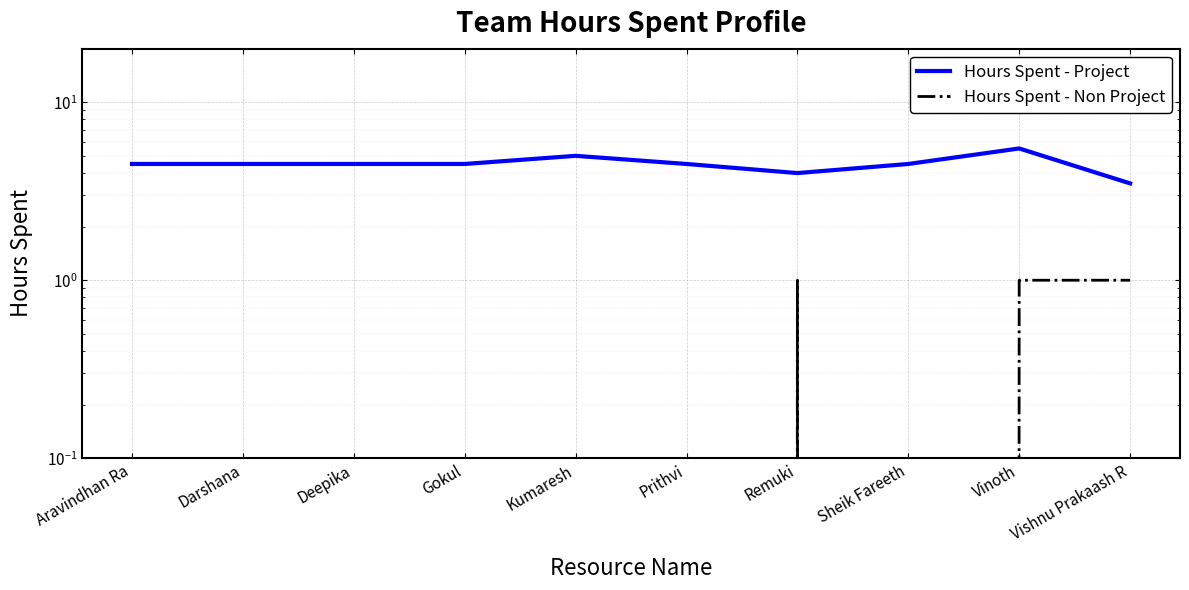

What position from the right is Vinoth?

2